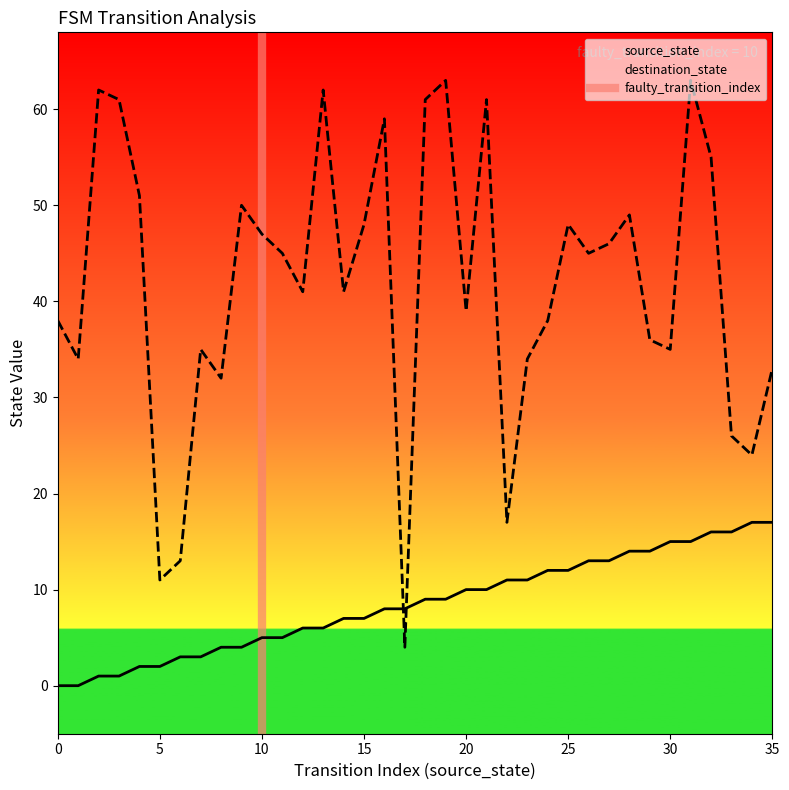

Which has a higher value, 2 or 1?

2